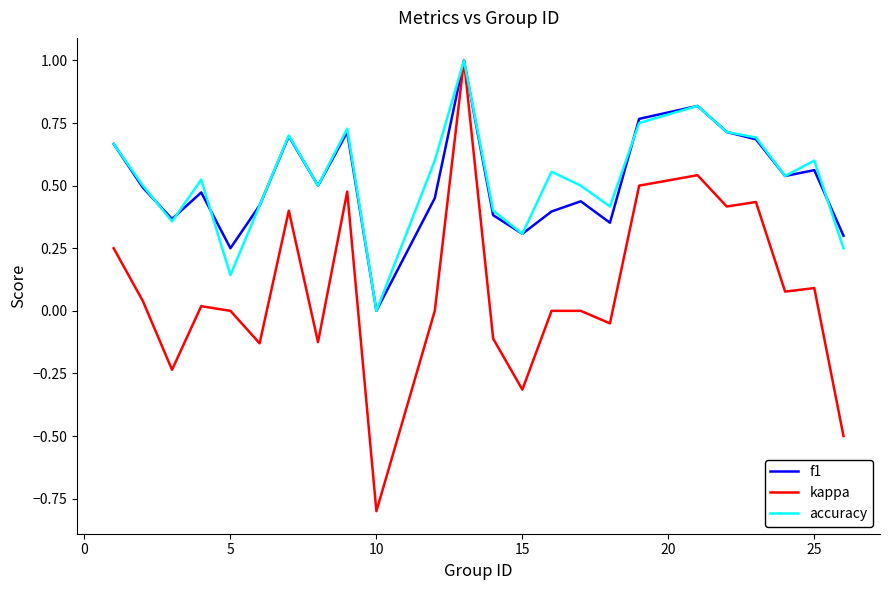

Which series has the widest spread of values?

kappa